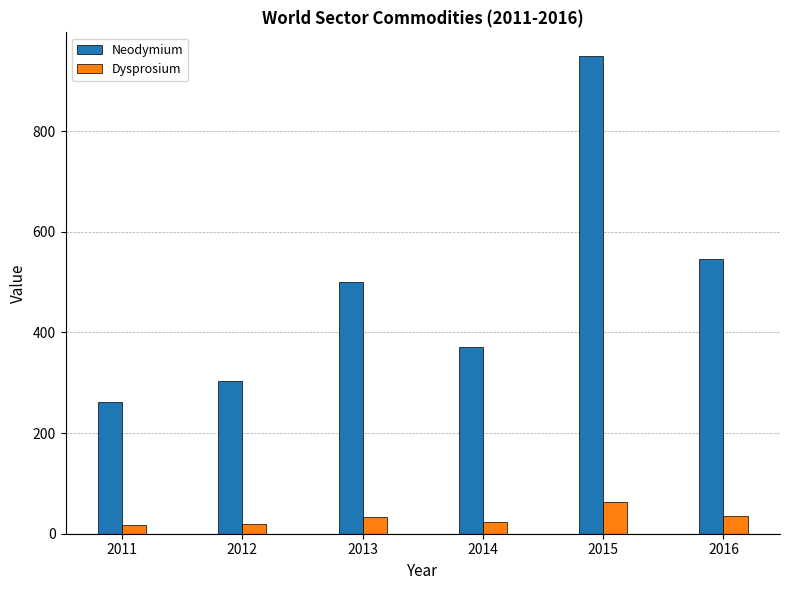

What is the difference between the Neodymium values at 2013 and 2014?

129.6